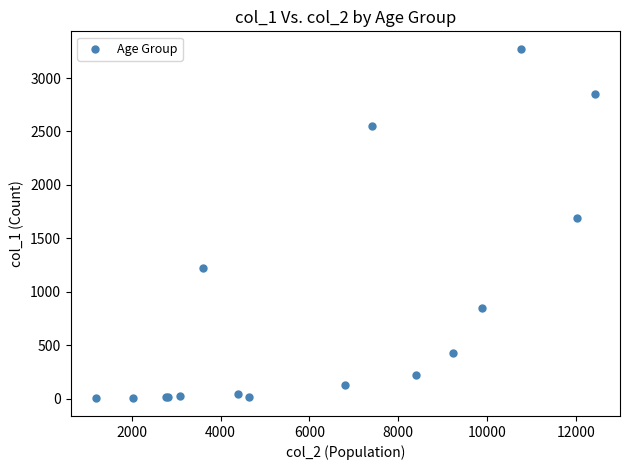

What Y value in the scatter plot is closest to 1638?

1690